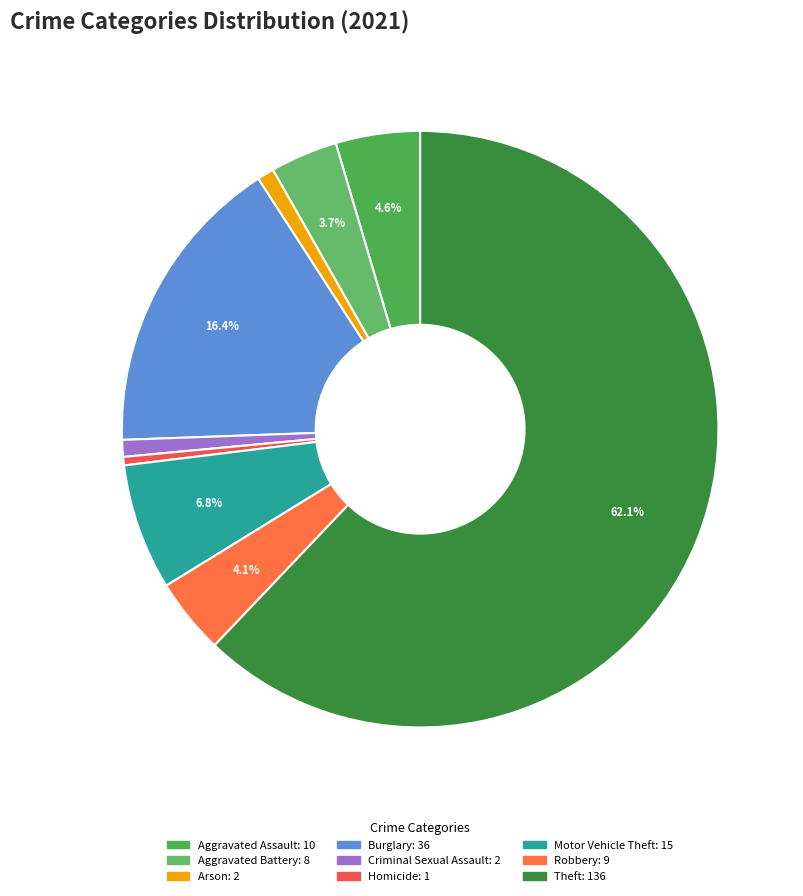

To the nearest percent, what is the difference between the Aggravated Battery and Theft slice percentages?

58%